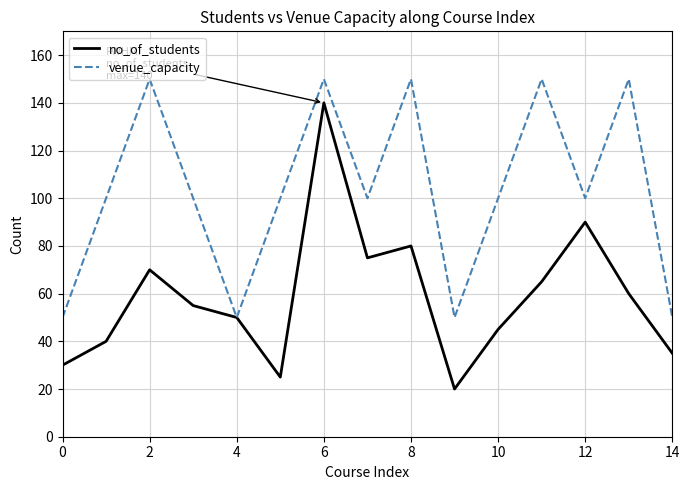

List the series in order of their overall mean, highest first.

venue_capacity, no_of_students